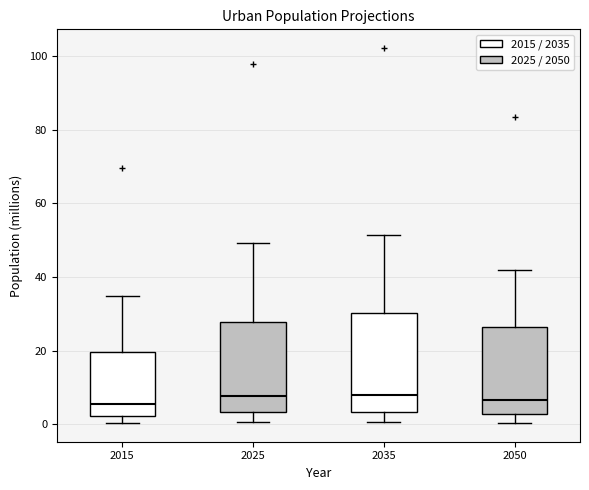

Reading left to right, transcribe this box plot: for each box, give where its median line is, the range the box spans, and where its two whiskers end, as read against the y-axis. The values are not printed on the chart, so give them approximately, as read against the axis.

2015: median 6, box 2 to 20, whiskers 0 to 34
2025: median 8, box 4 to 28, whiskers 0 to 50
2035: median 8, box 4 to 30, whiskers 0 to 52
2050: median 6, box 2 to 26, whiskers 0 to 42